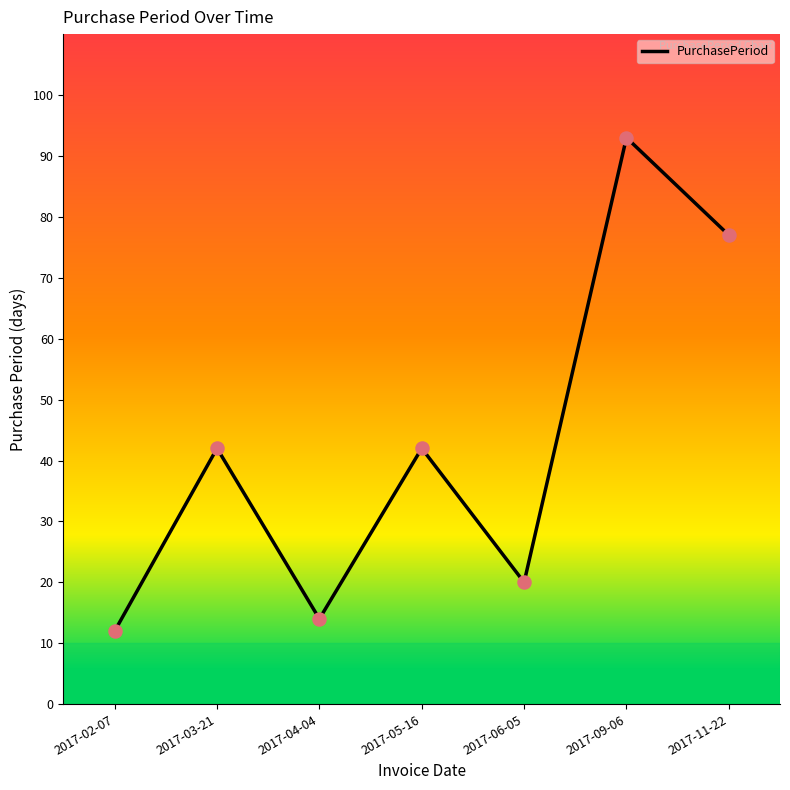

Between 2017-05-16 and 2017-09-06, which is larger?

2017-09-06